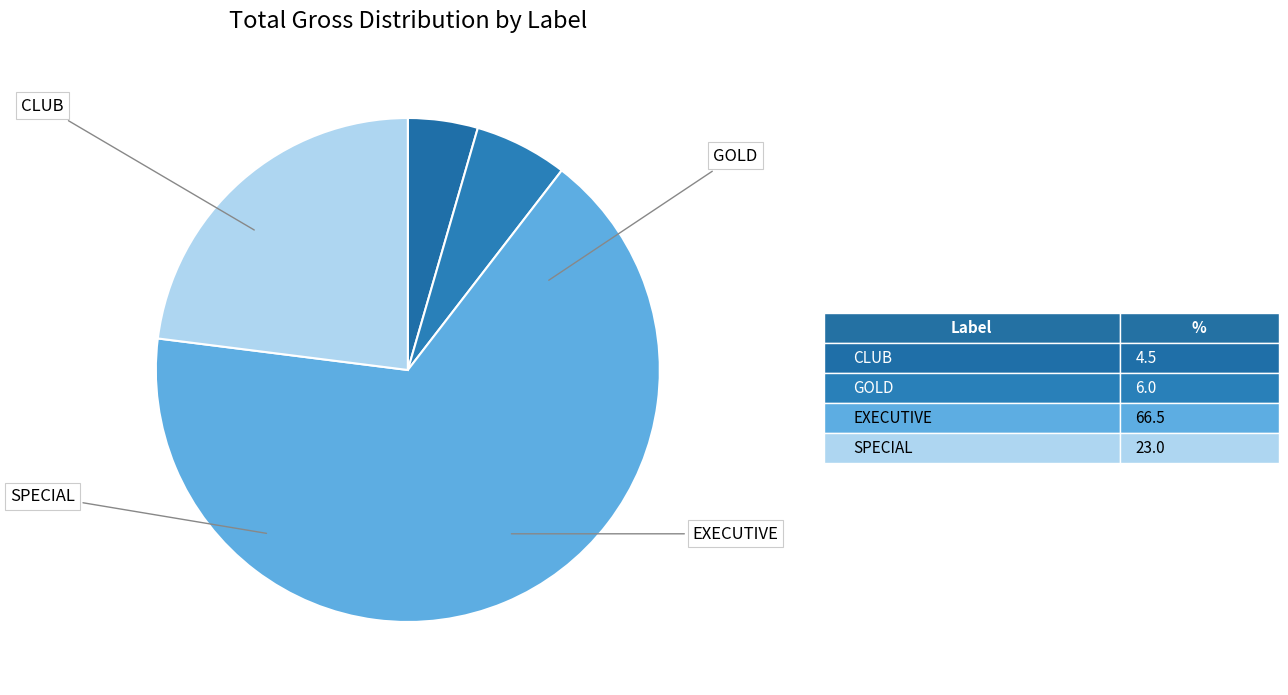

How many segments does this pie chart have?

4